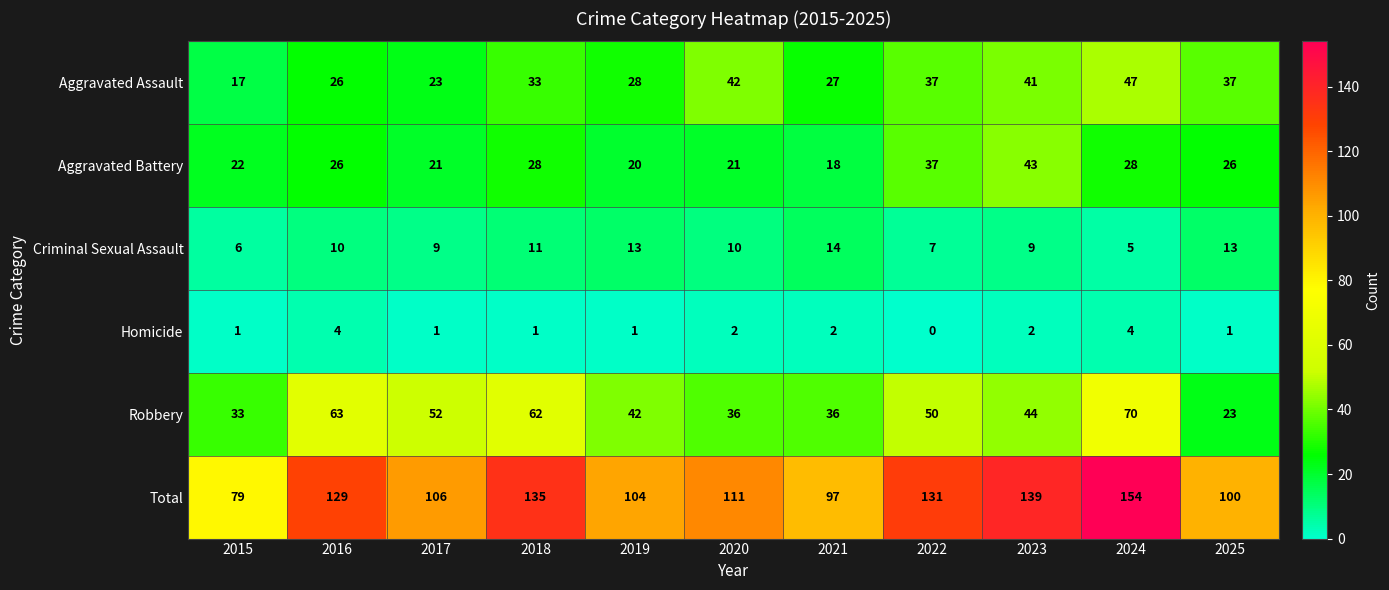

Between 2017 and 2024, which series saw the biggest shift?

Total